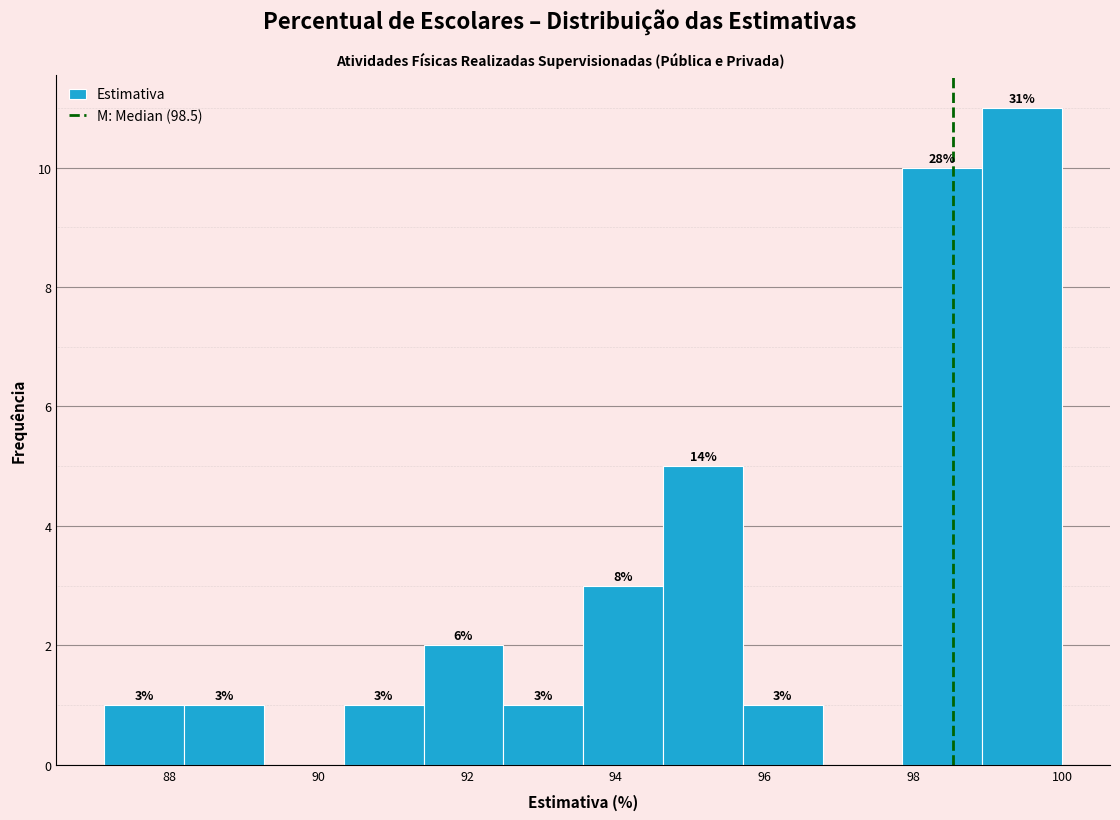

Over which range of the x-axis is the bar tallest?

99.0 to 100.0